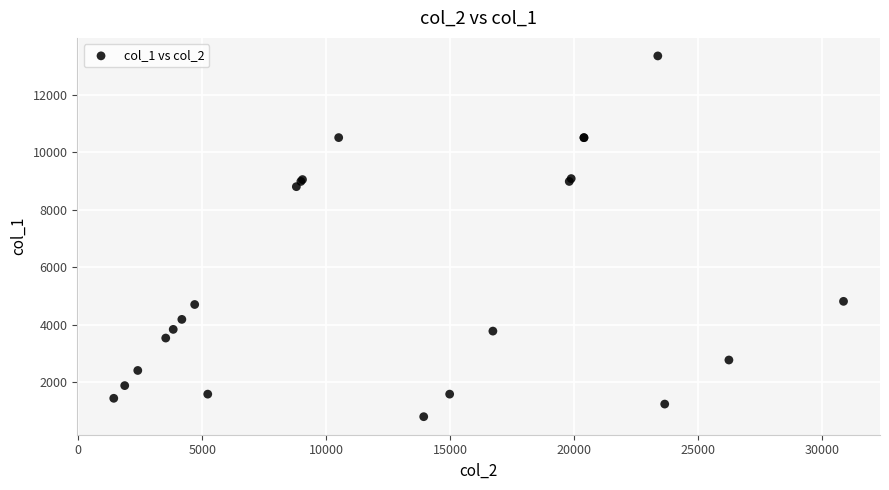

What Y value in the scatter plot is closest to 7072?

8800